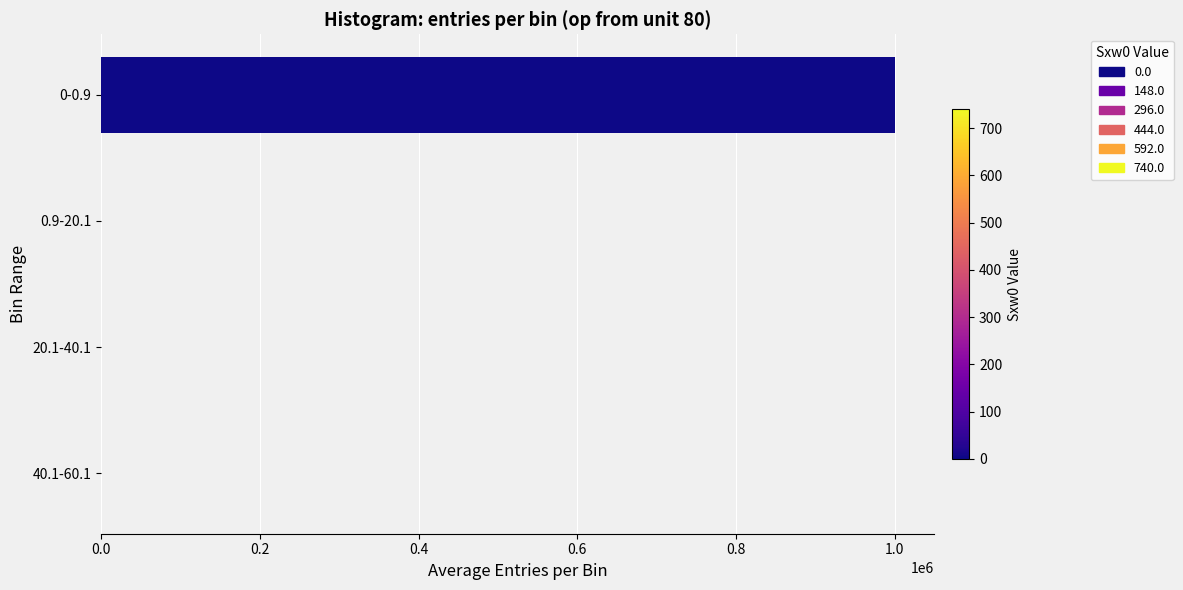

What is the sum of all values?

1000000